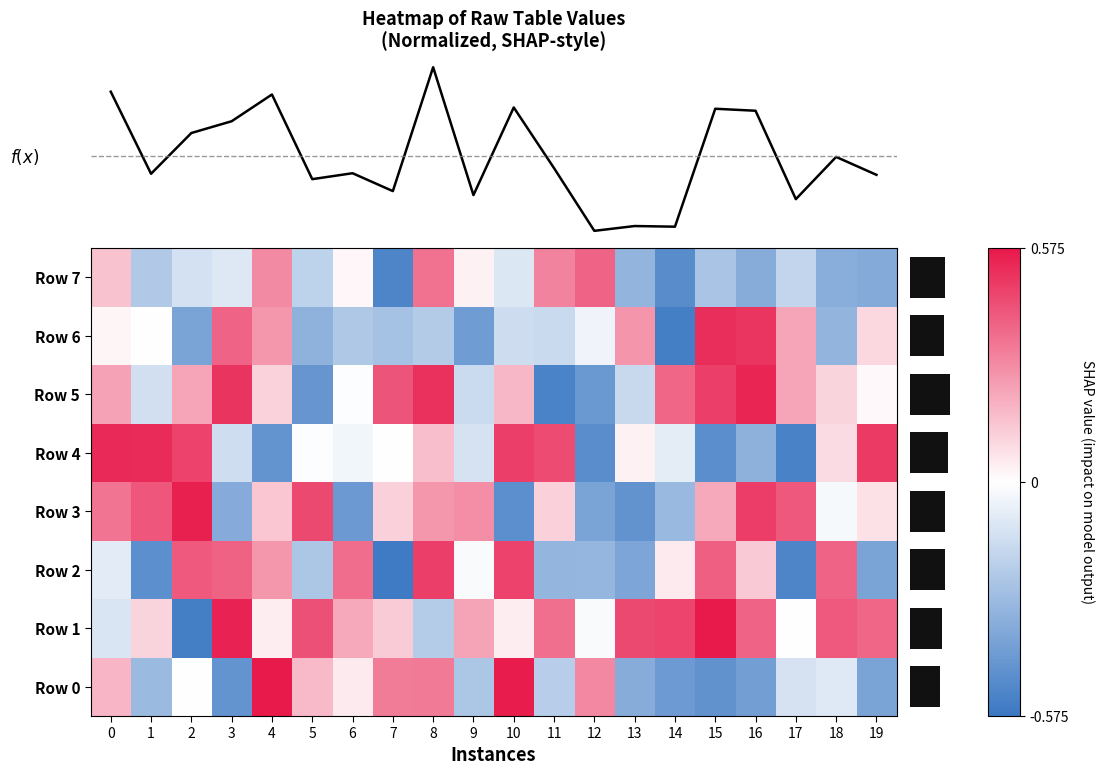

Which category has the lowest value across all series?

7